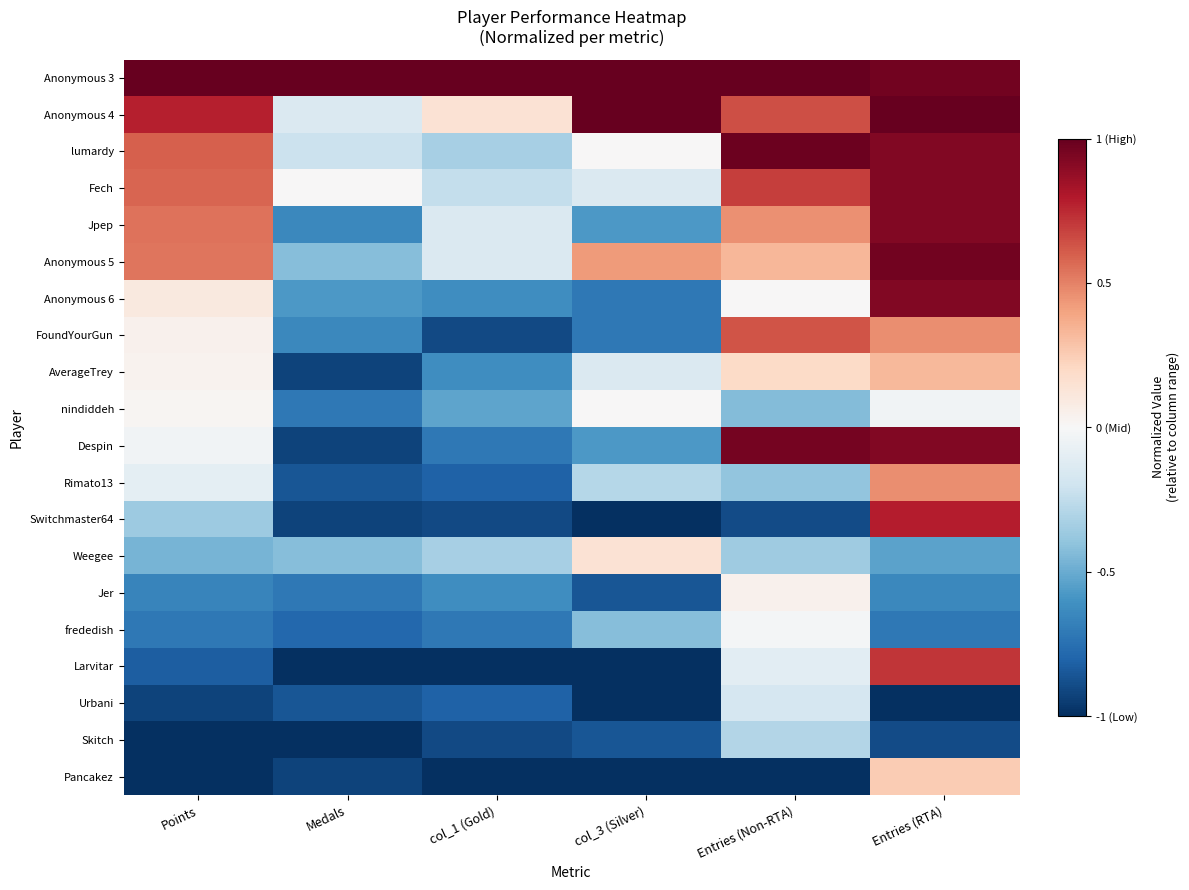

At which category does the chart reach its peak across all series?

Points